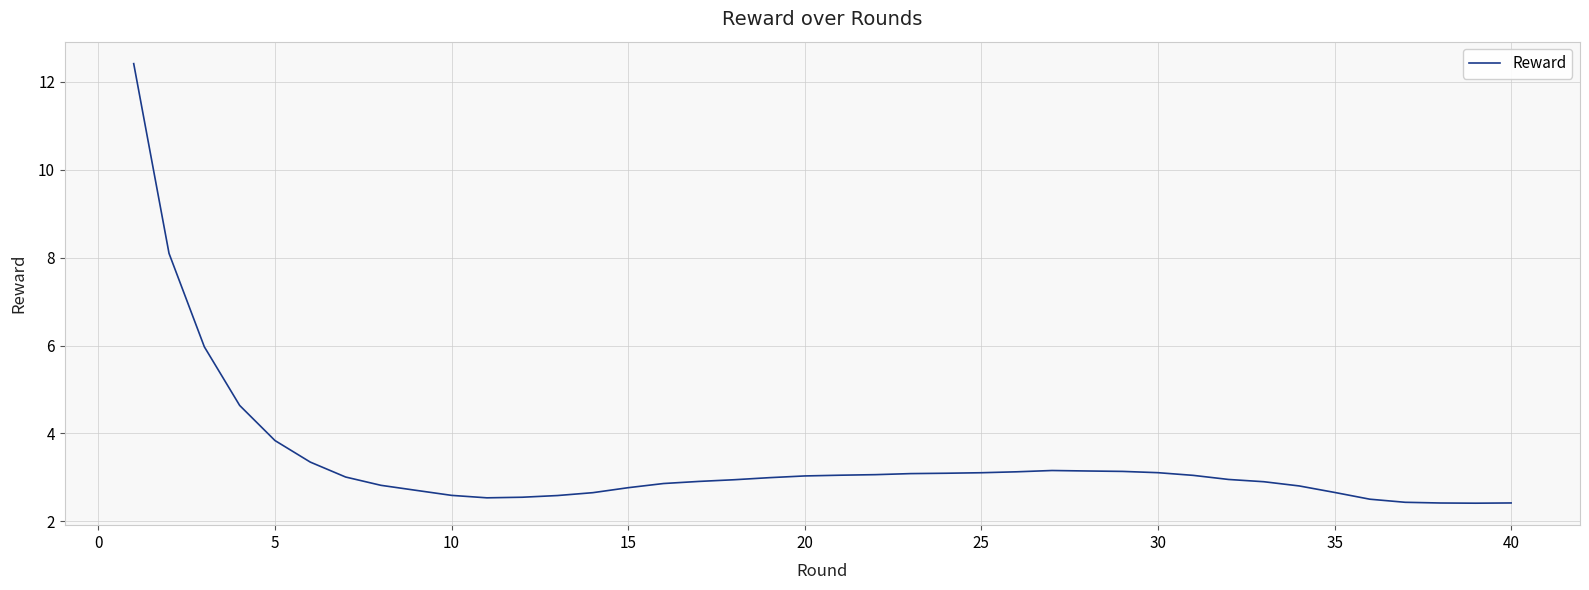

What is the minimum value shown in the chart?

2.4